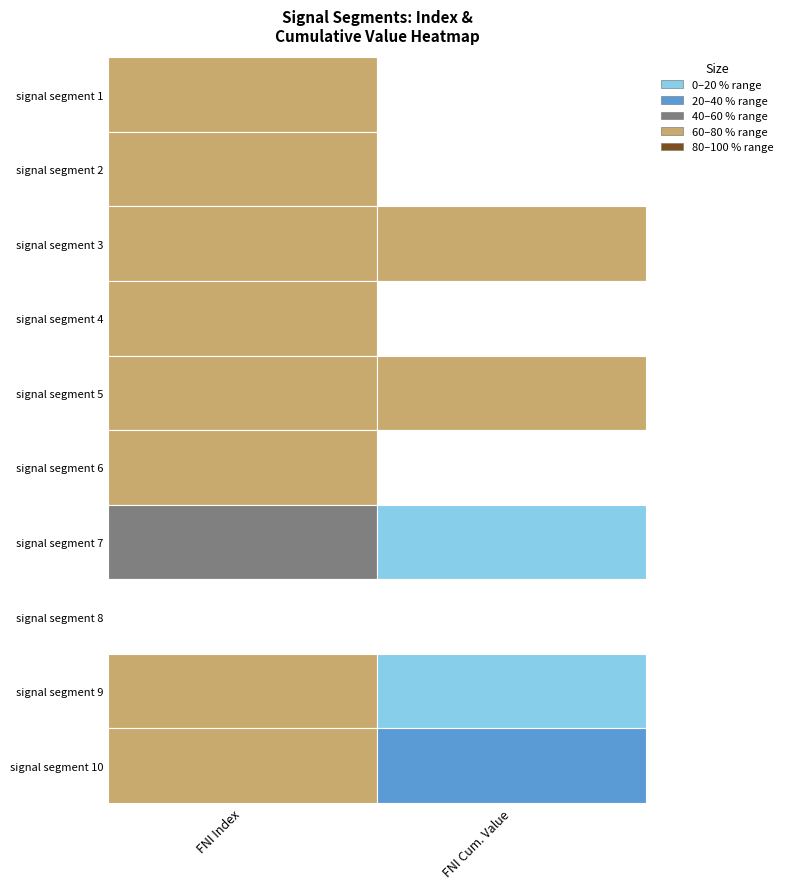

Between 0 and 1, which series saw the biggest shift?

signal segment 10